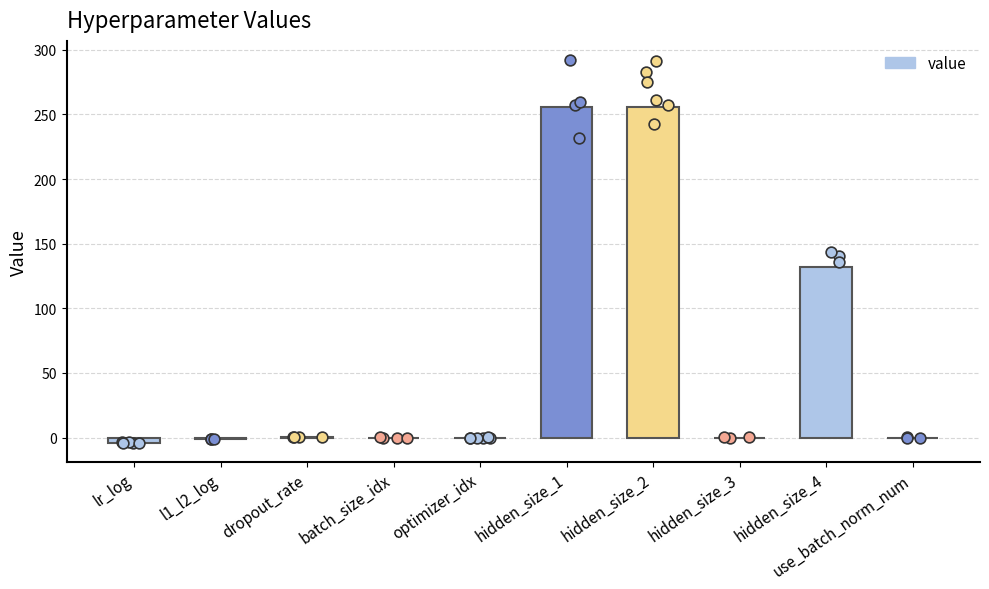

Between hidden_size_3 and hidden_size_2, which is larger?

hidden_size_2